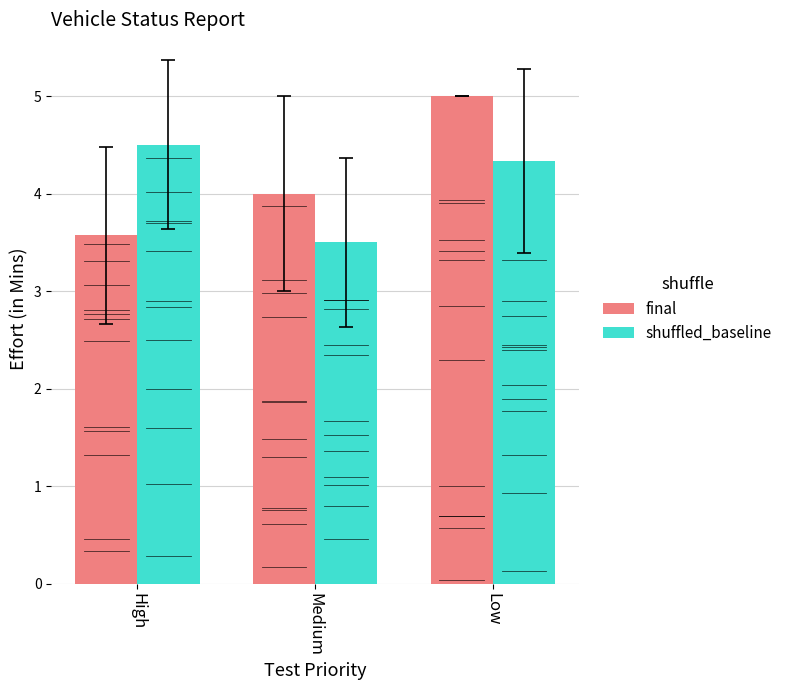

What is the value of the shuffled_baseline bar at the 3rd from the left?

4.3